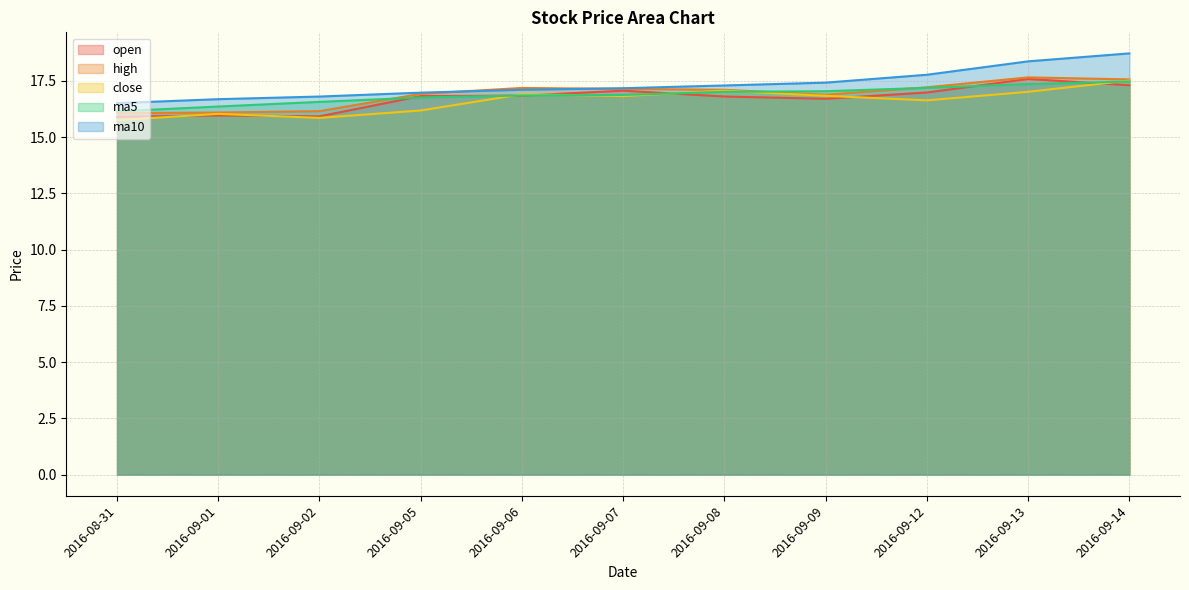

What is the value of the ma5 point at the 7th from the left?

17.0